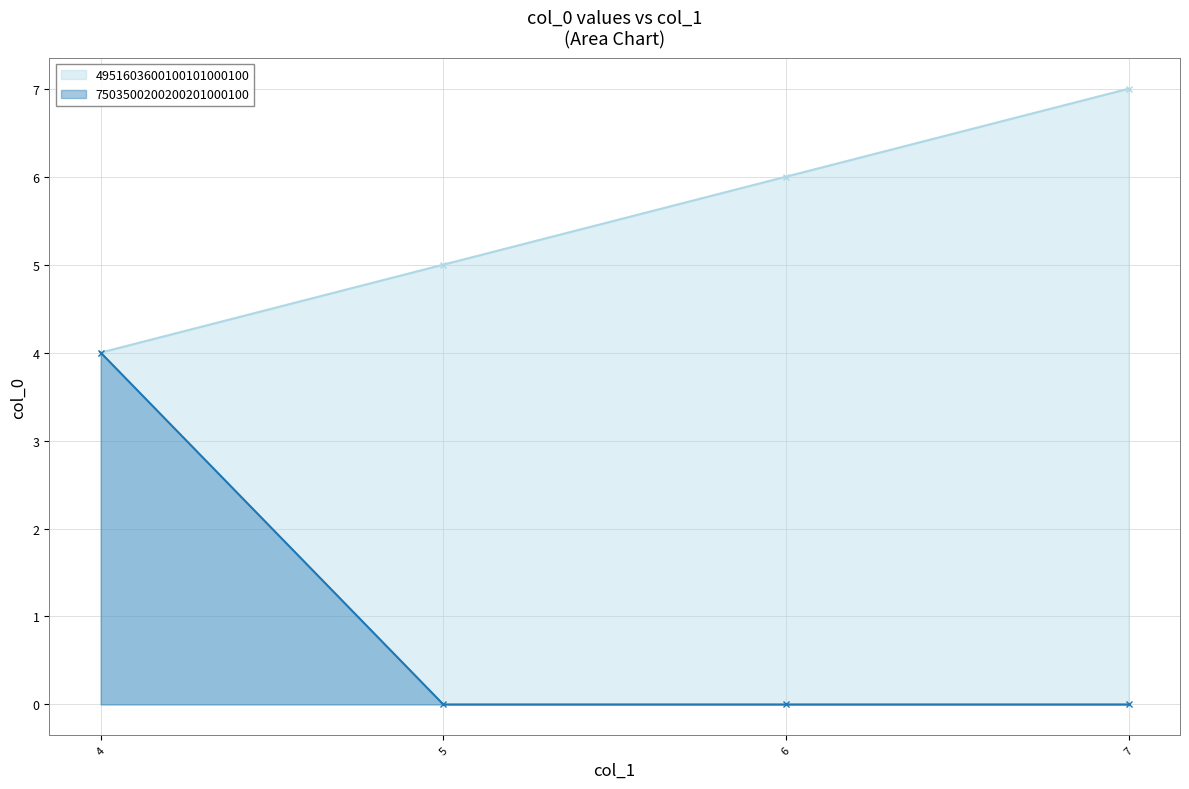

Reading left to right, extract all data points from this chart.

4=4	5=5	6=6	7=7